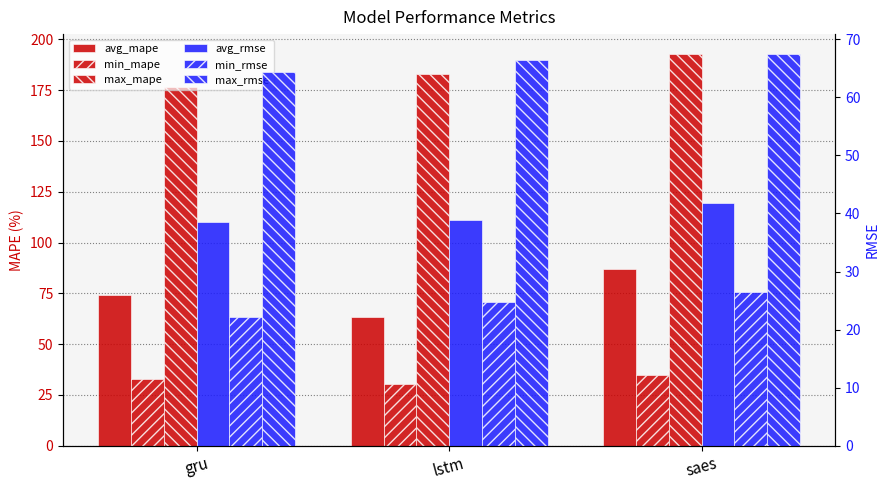

Reading left to right, what are all the values shown in this chart?

avg_mape: 74.0	63.5	87.0
min_mape: 33.0	30.2	34.9
max_mape: 176.5	182.7	192.9
avg_rmse: 38.5	38.8	41.7
min_rmse: 22.2	24.8	26.5
max_rmse: 64.3	66.5	67.5